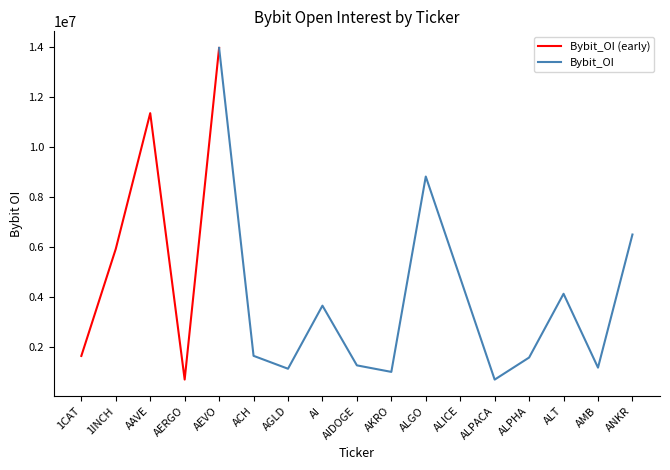

What is the difference between the maximum and minimum values?

13246985